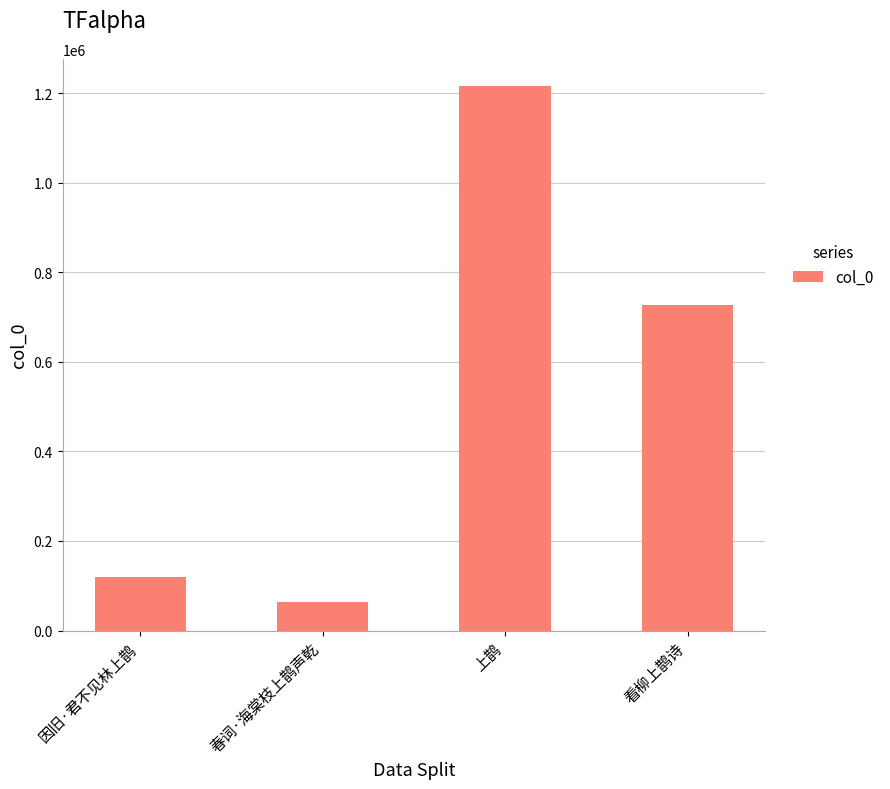

True or false: the data shows 205809 at 因旧·君不见林上鹊.

False